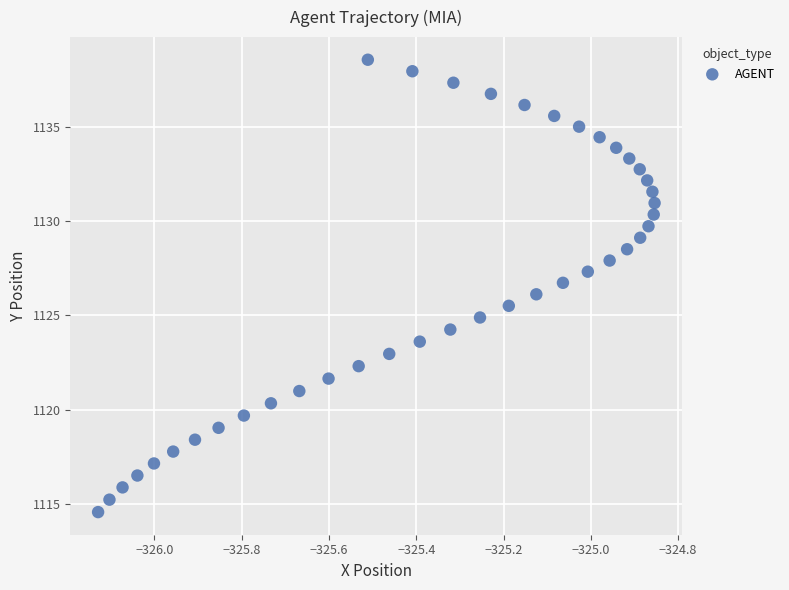

What is the range of X values (max minus min)?

1.3